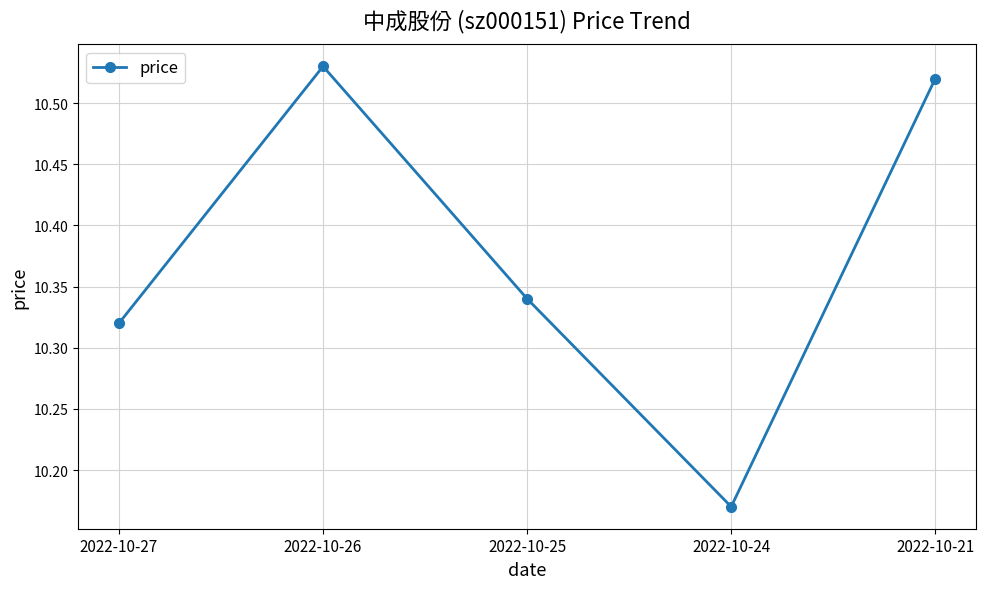

At which category does the chart reach its peak across all series?

2022-10-26